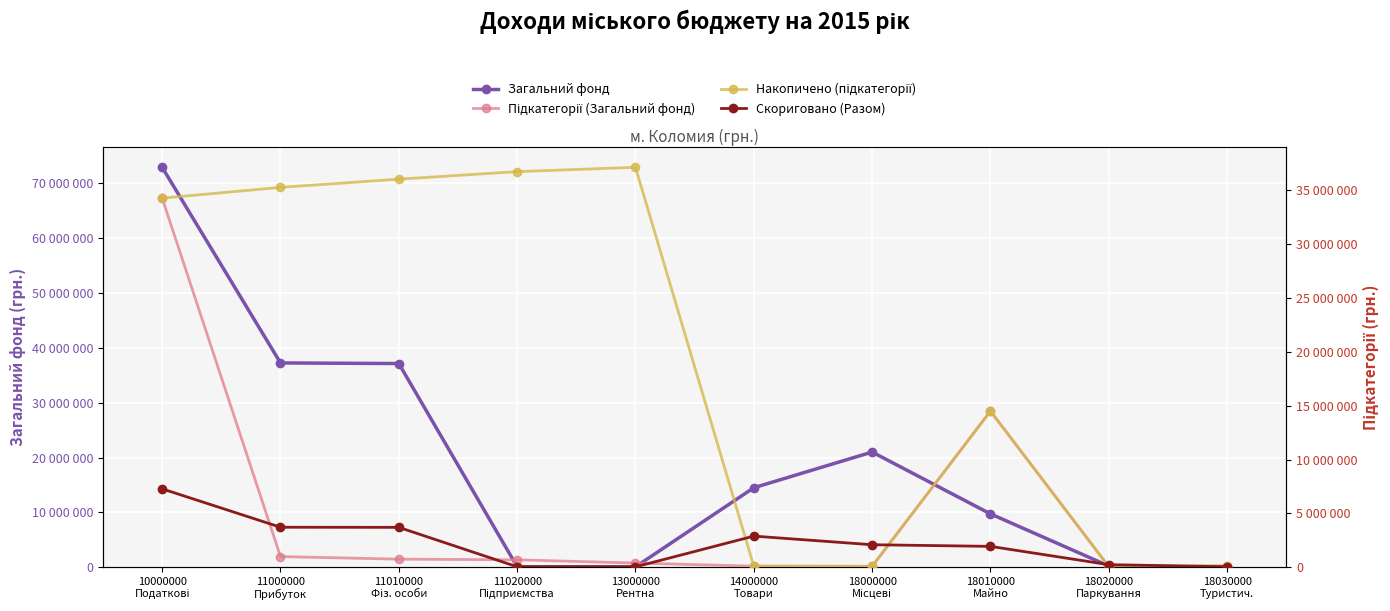

The Скориговано (Разом) series shows 55000 at 11020000
Підприємства. True or false?

True